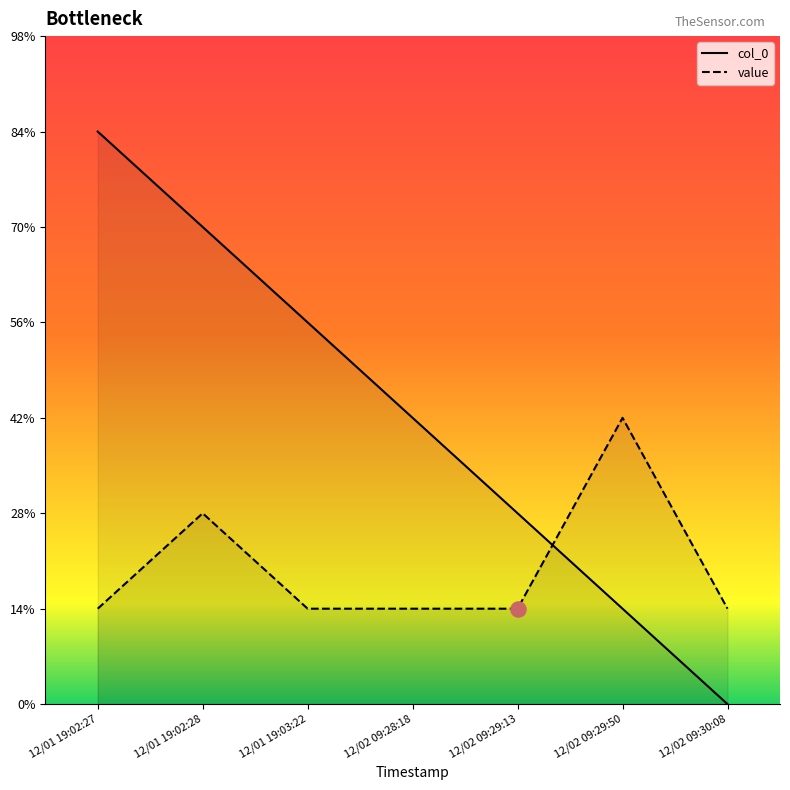

Which series has the largest total across all categories?

col_0